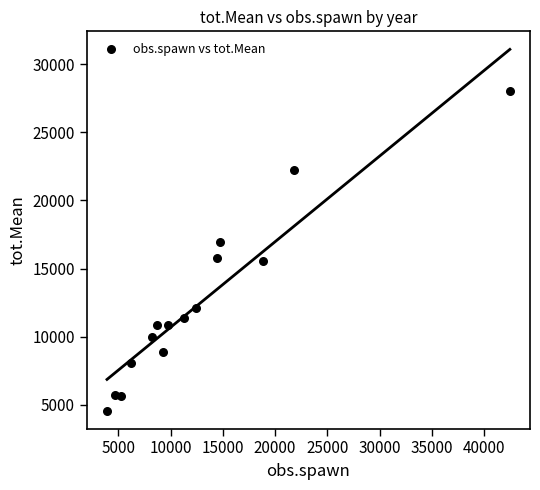

What is the range of Y values (max minus min)?

23433.8